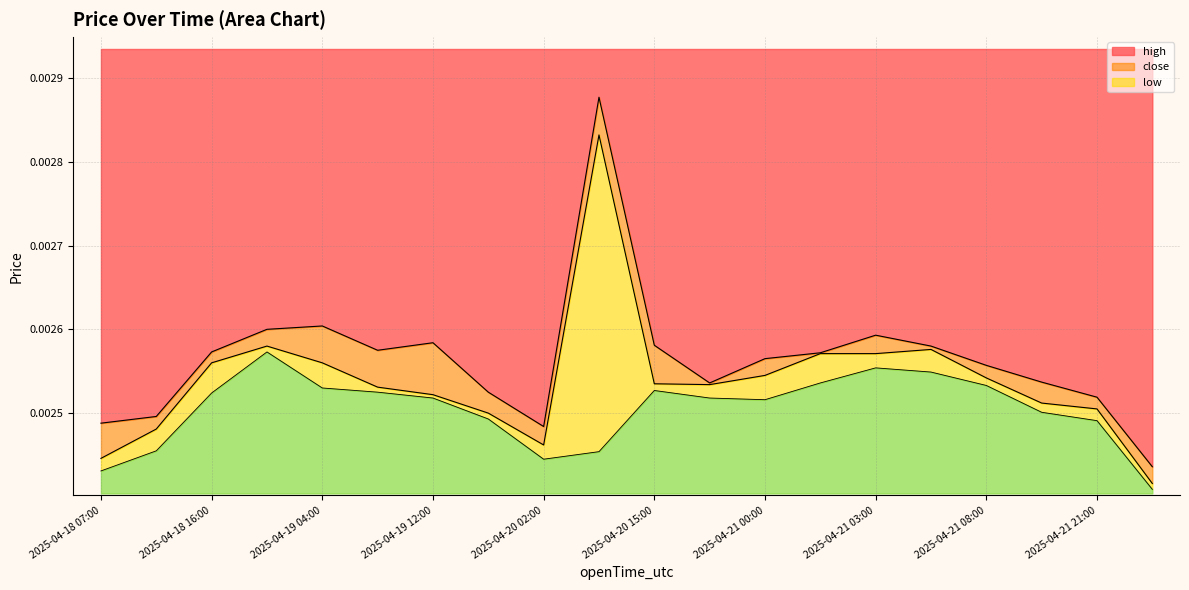

How many data points does each series have?

20